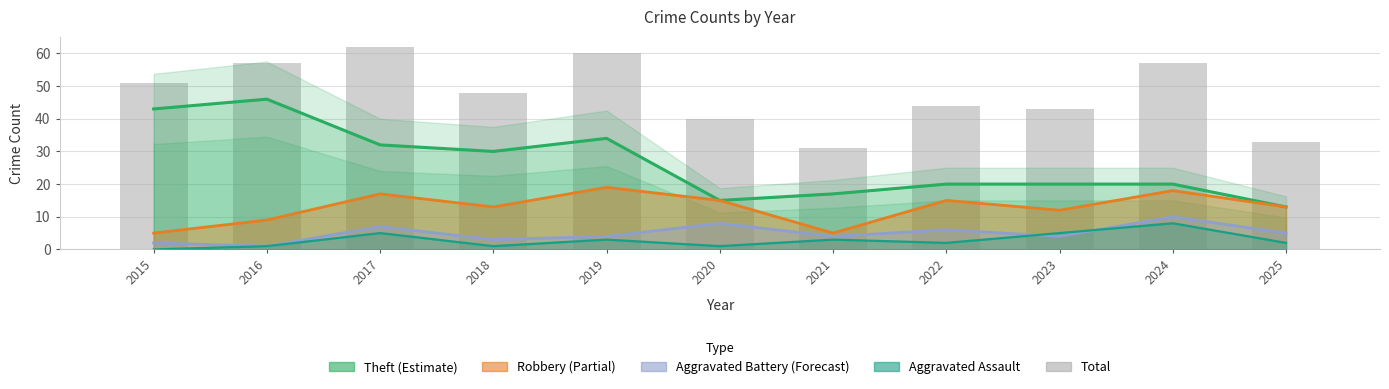

Reading right to left, what are all the values shown in this chart?

33	57	43	44	31	40	60	48	62	57	51